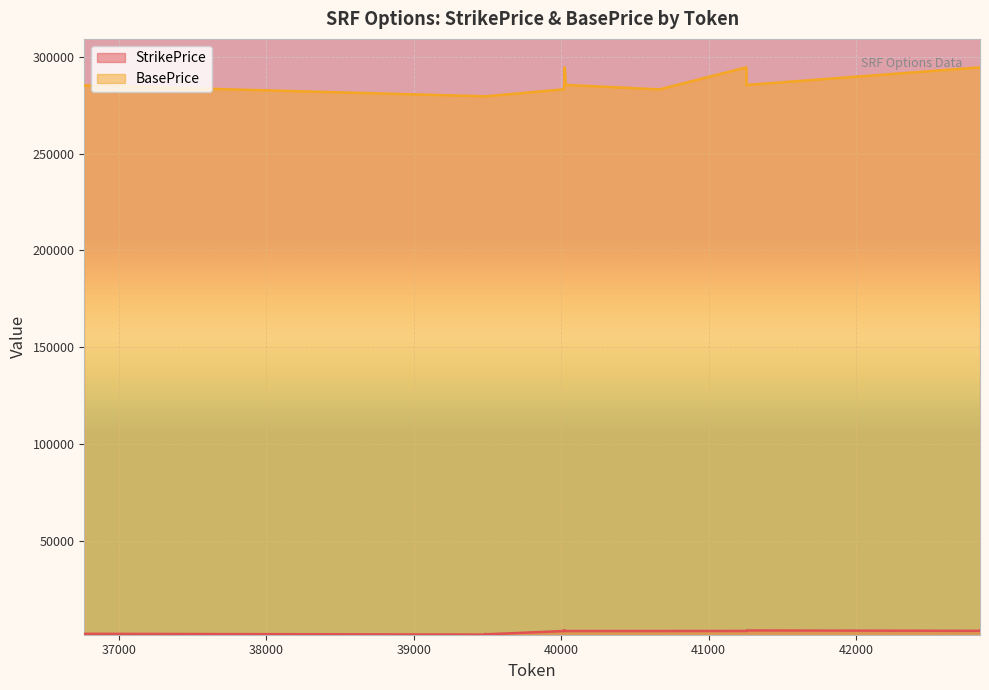

List the labels in order of StrikePrice value, largest first.

40018, 40019, 40023, 40024, 41259, 41260, 42839, 42841, 42837, 42838, 41255, 41256, 41257, 41258, 40030, 40031, 40664, 40667, 40016, 40017, 40020, 40021, 36765, 36766, 39486, 39487, 39488, 39489, 39480, 39484